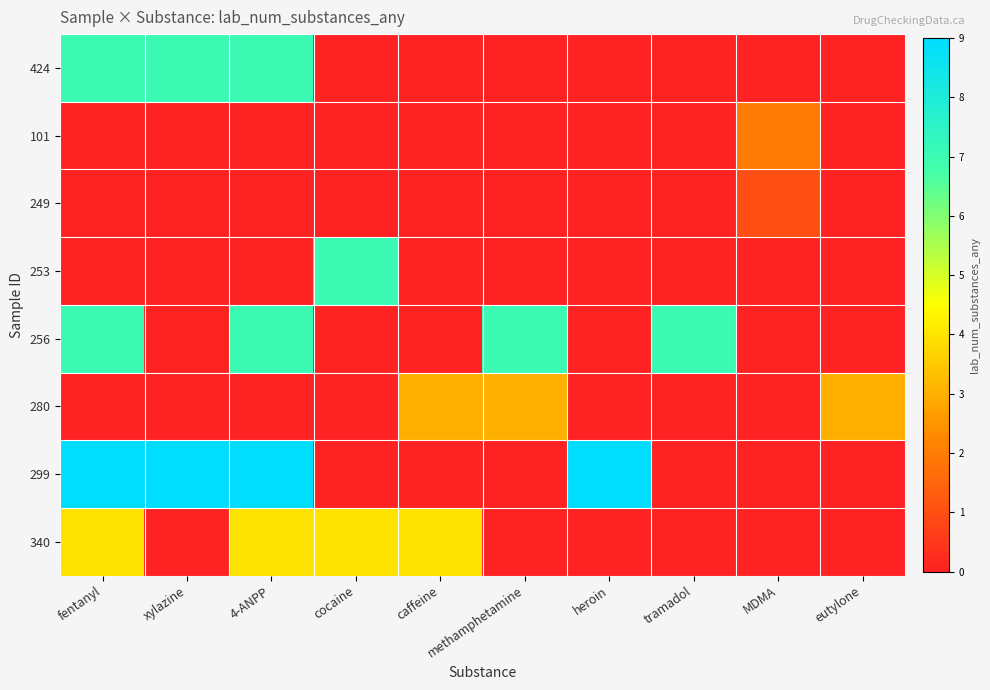

What is the total value across all series at xylazine?

16